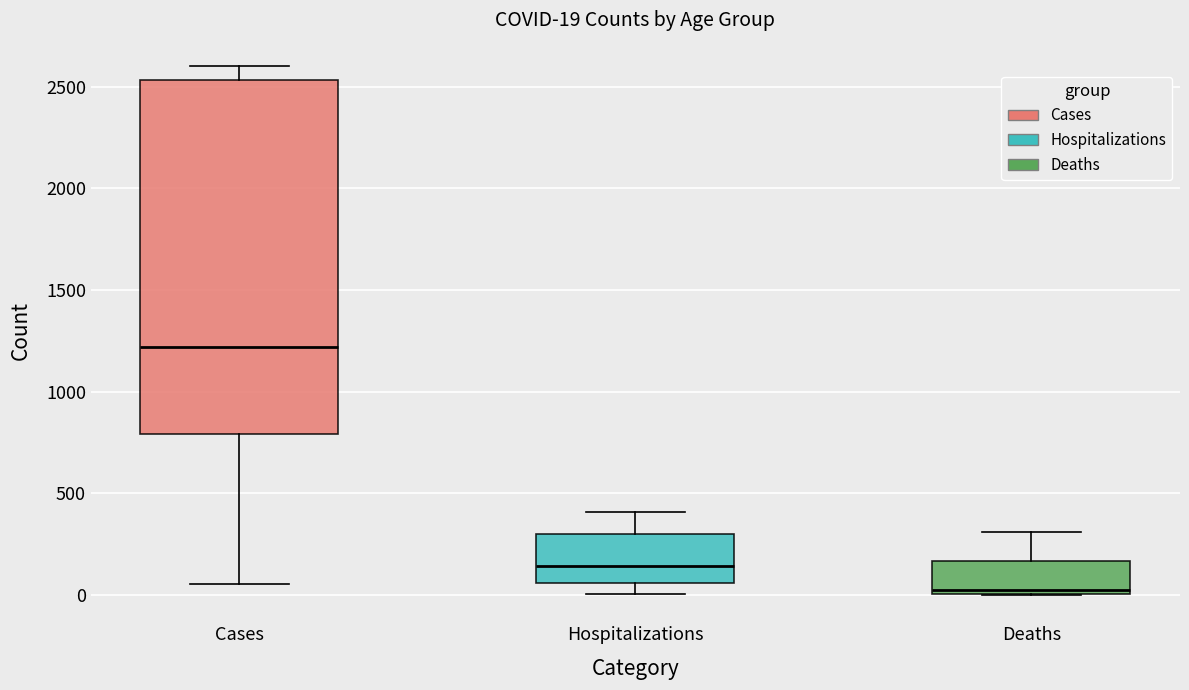

Comparing the boxes themselves (not the whiskers), which one is the tallest?

Cases